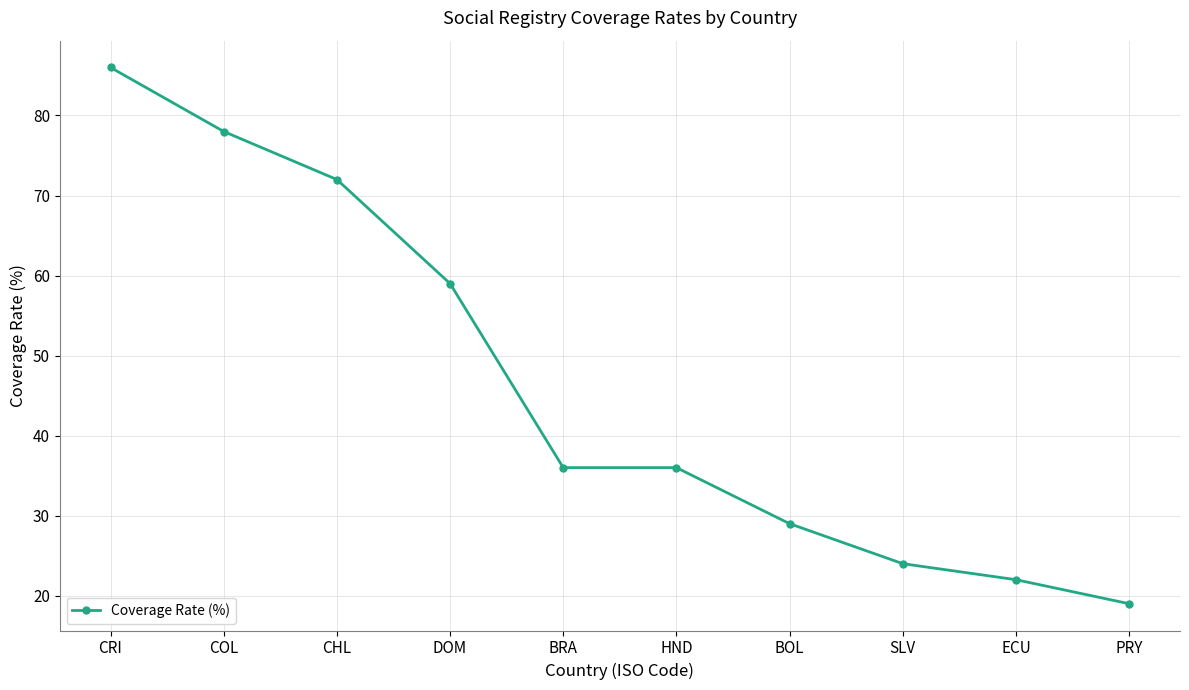

Between HND and CHL, which is larger?

CHL